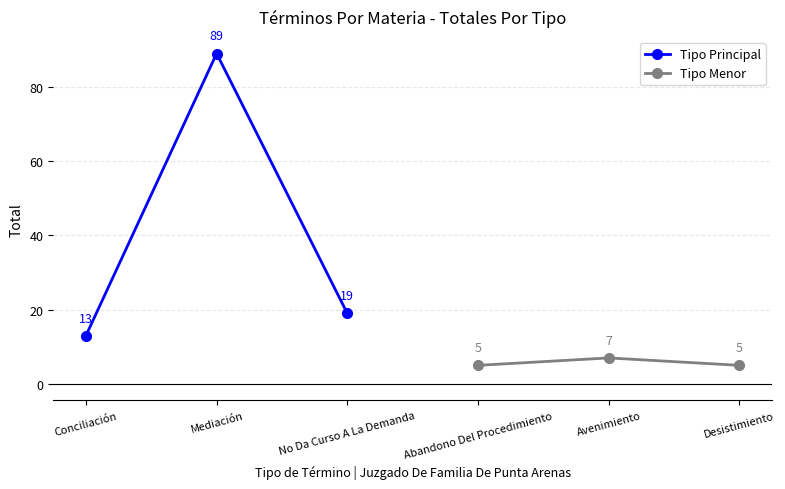

How many values in the Tipo Principal series are below 19?

1